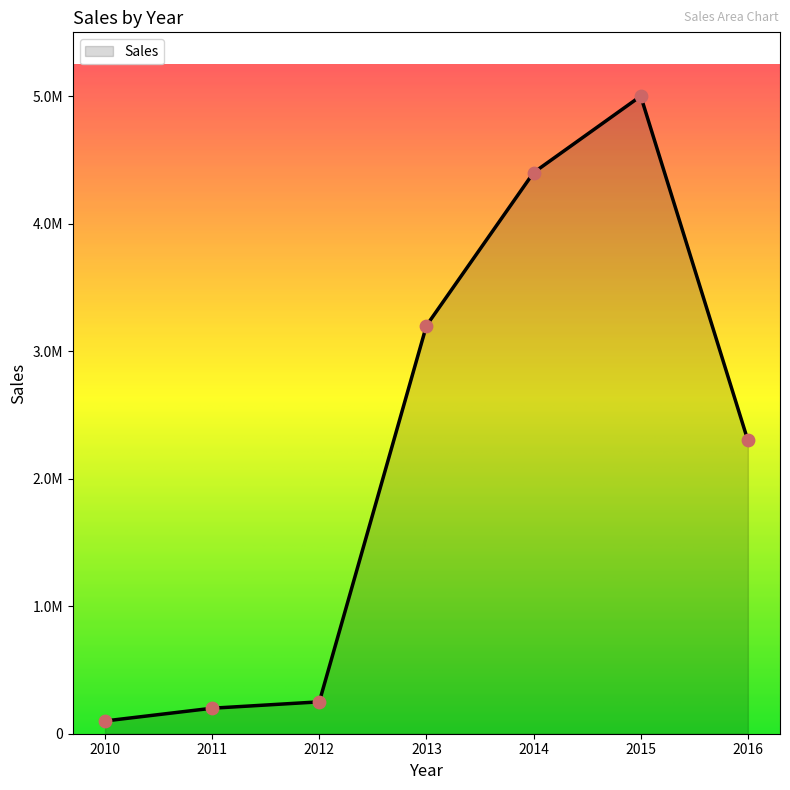

Approximately how many times larger is the value at 2014 compared to 2015?

0.9